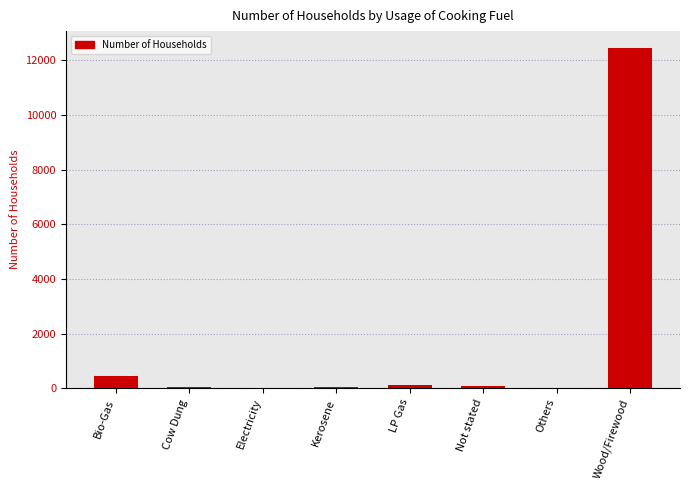

Where is the data nearest to the value 6223?

Bio-Gas